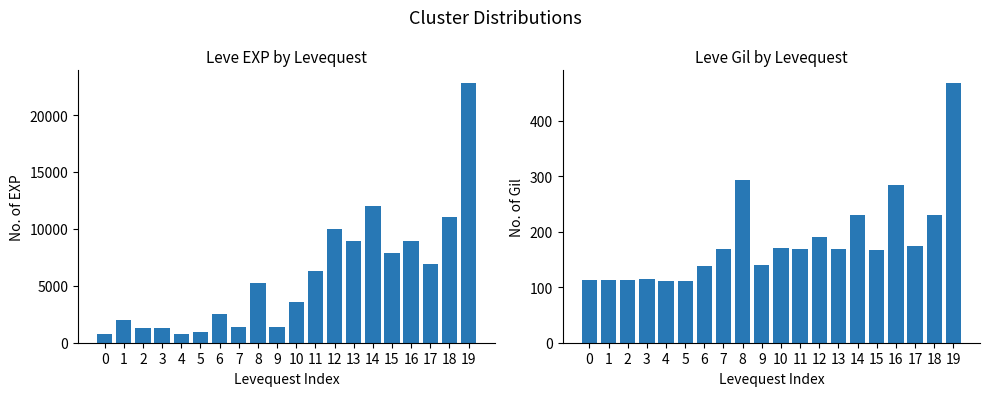

The Leve EXP series shows 13492 at 16. True or false?

False